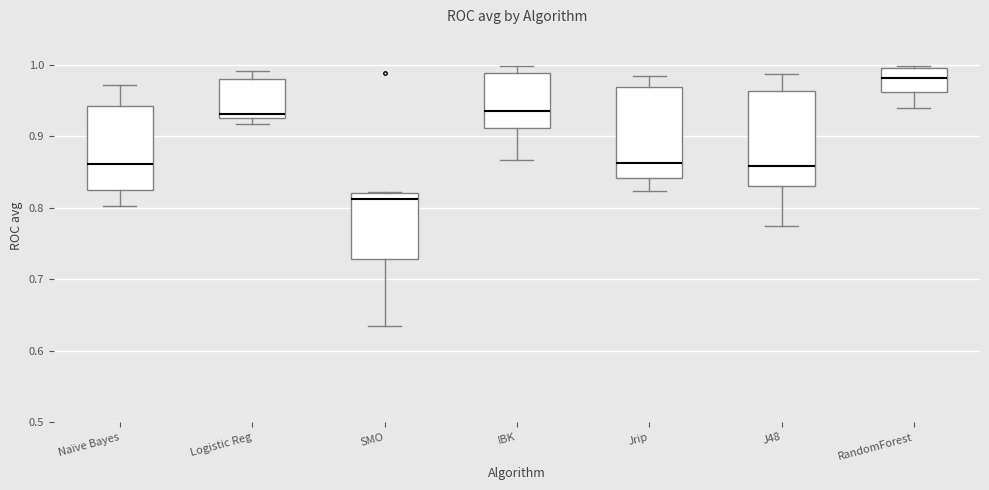

Where does the upper whisker of the box for Naïve Bayes end on the y-axis? The values are not printed on the chart, so give them approximately, as read against the axis.

0.97